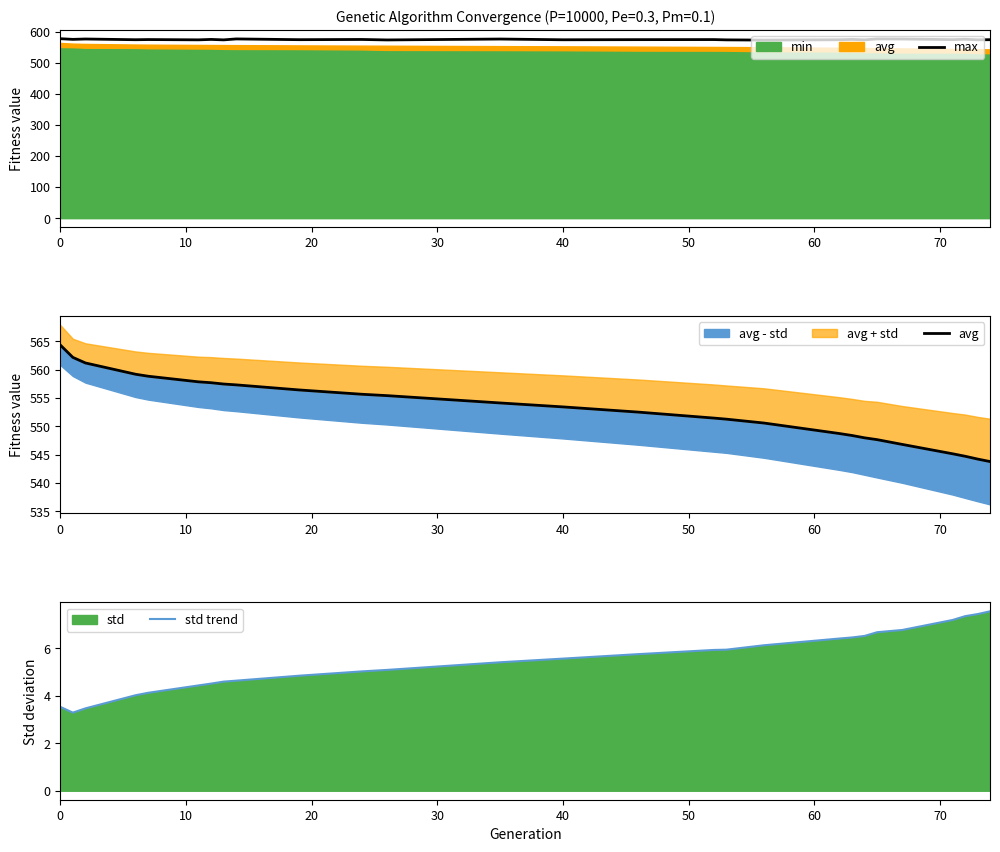

What is the difference between the maximum and minimum values in the avg series?

20.6